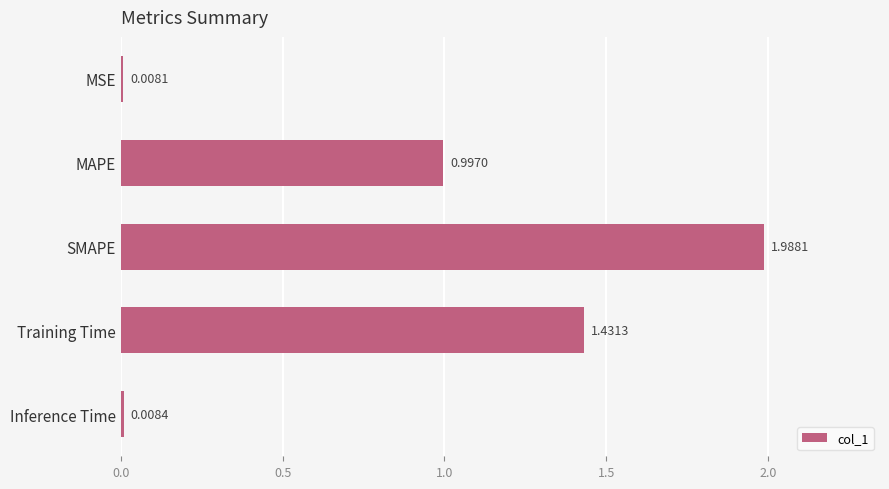

What is the change in value from MSE to Training Time?

+1.4